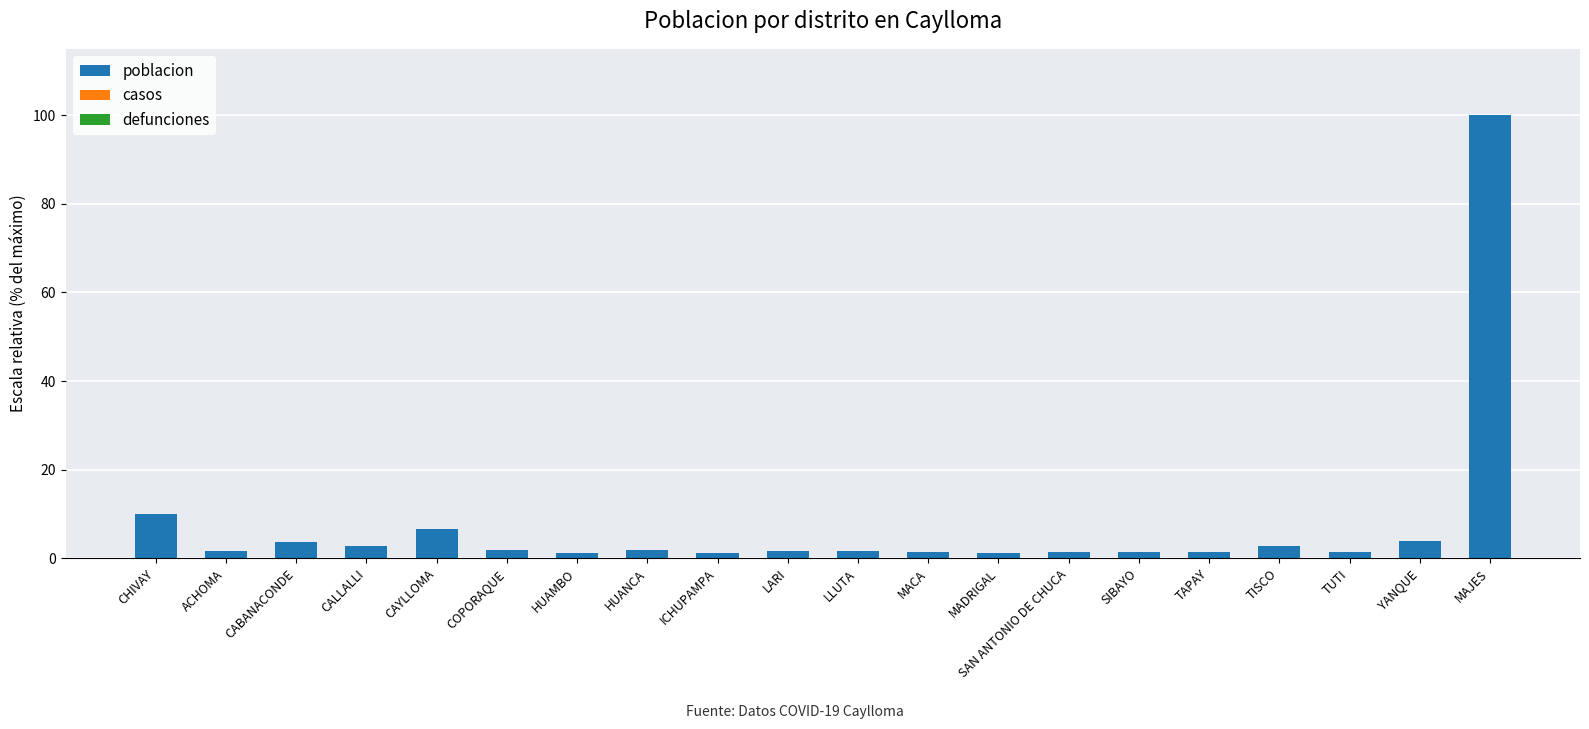

What is the difference between the maximum and minimum values?

98.8